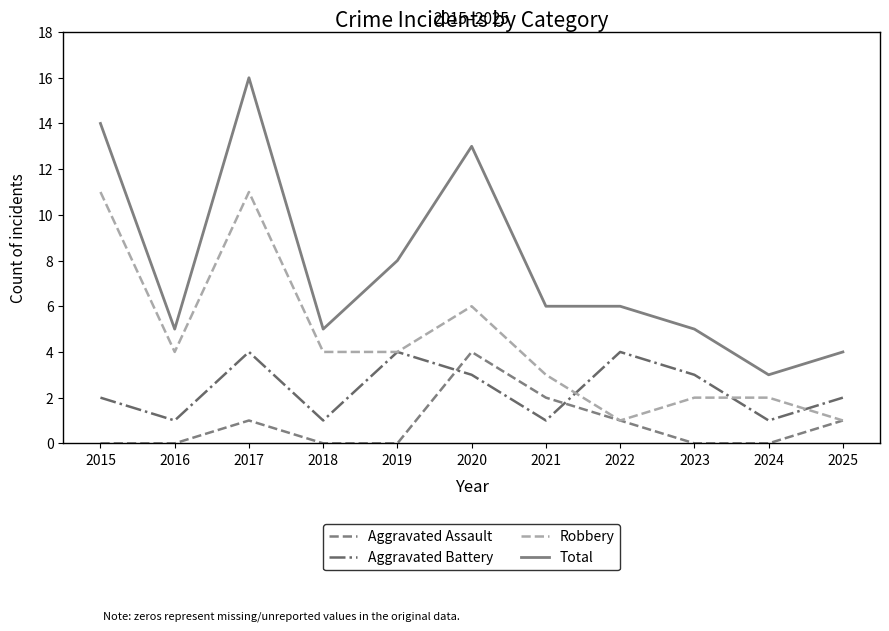

True or false: Total and Robbery intersect in this chart.

False